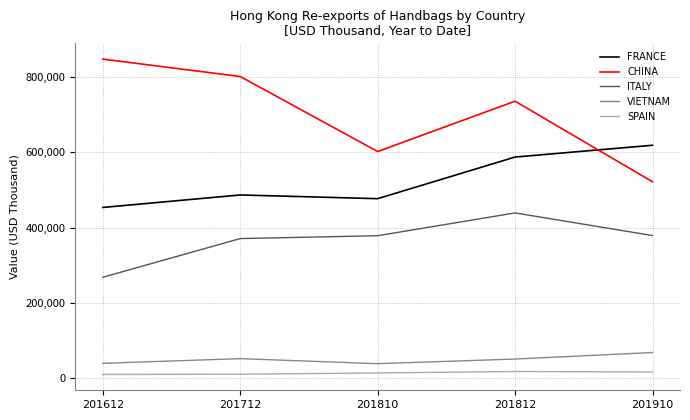

What is the maximum value for SPAIN?

18063.2